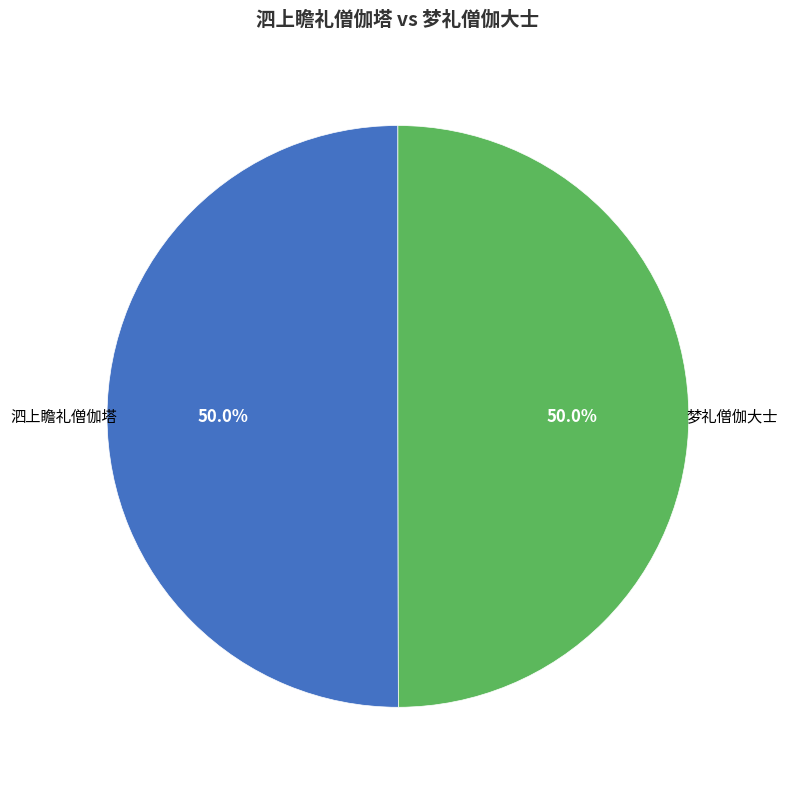

Approximately how many times larger is the value at 泗上瞻礼僧伽塔 compared to 梦礼僧伽大士?

1.0